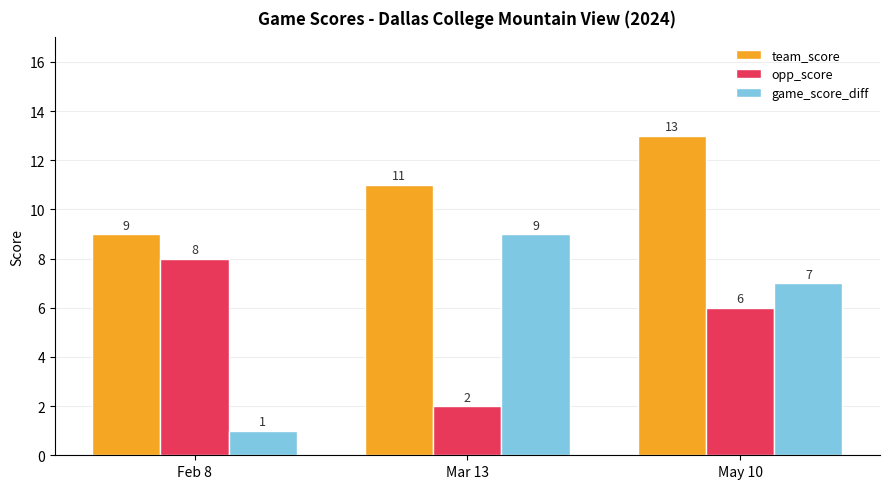

Is it true that opp_score equals 6 at May 10?

True